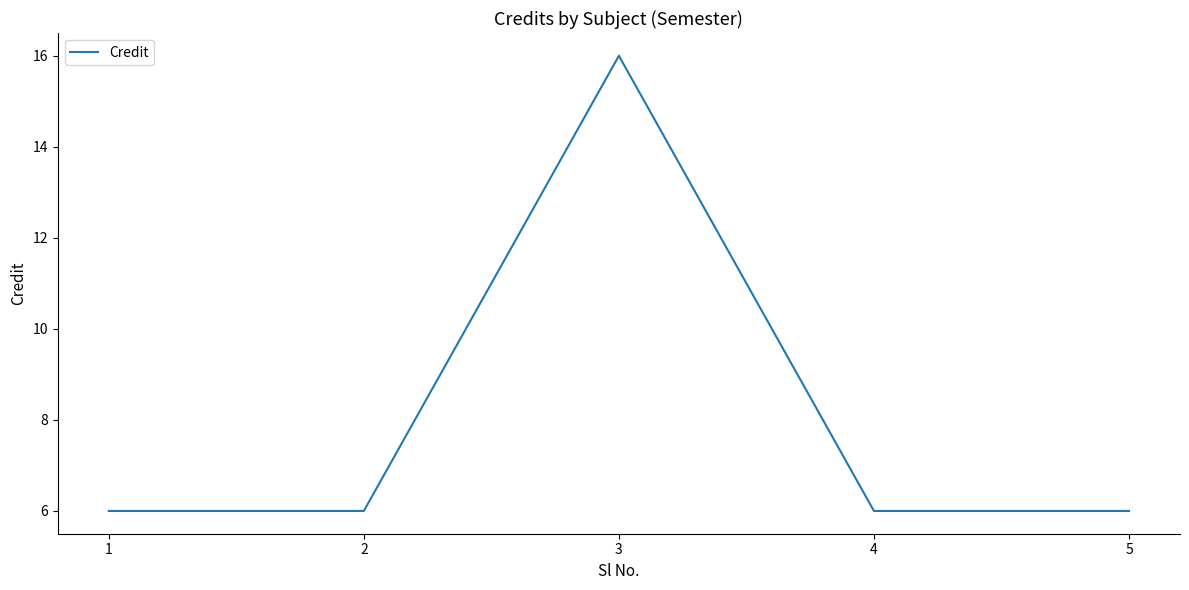

Read the value at 4, to the nearest 10.

10